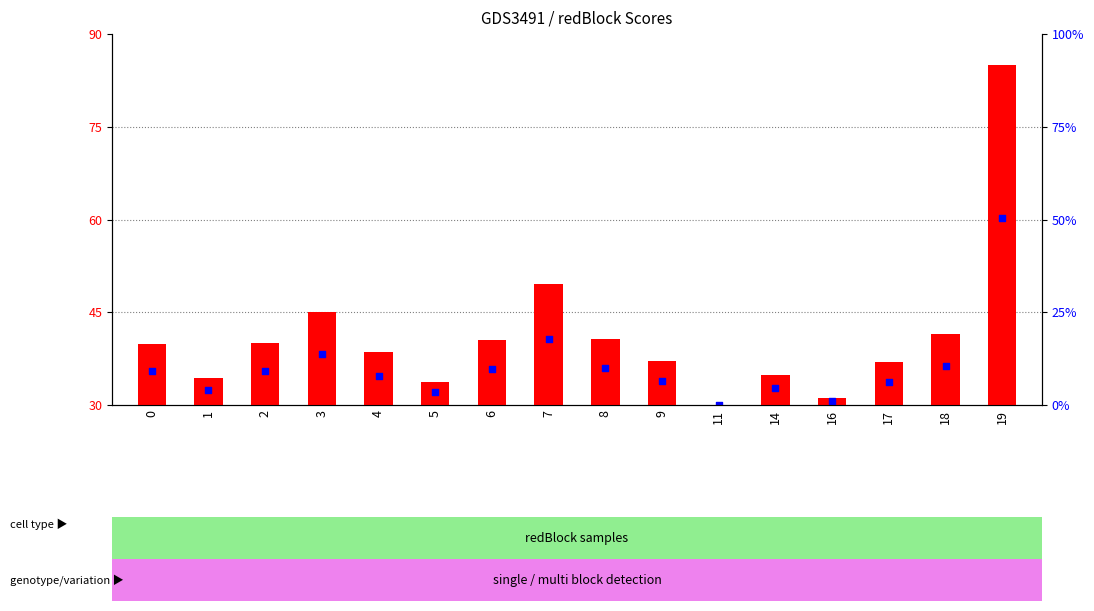

What are all the series names shown in the legend?

count, percentile rank within the sample